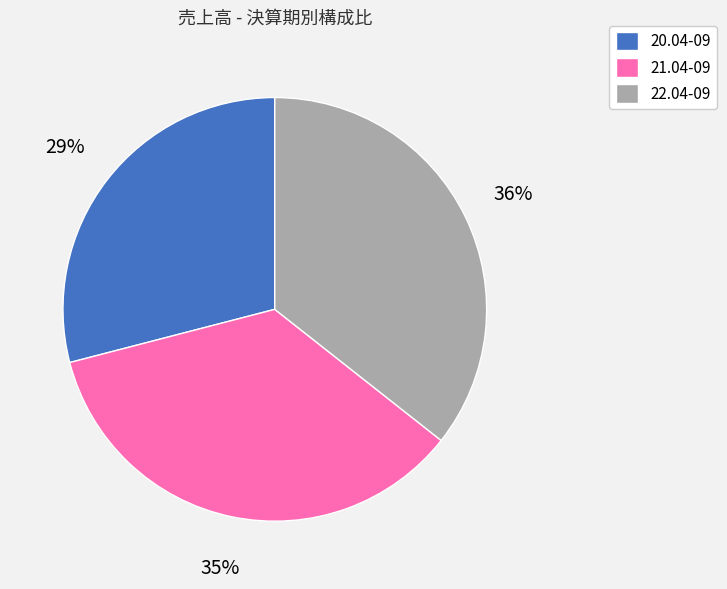

Count the number of slices in the pie.

3